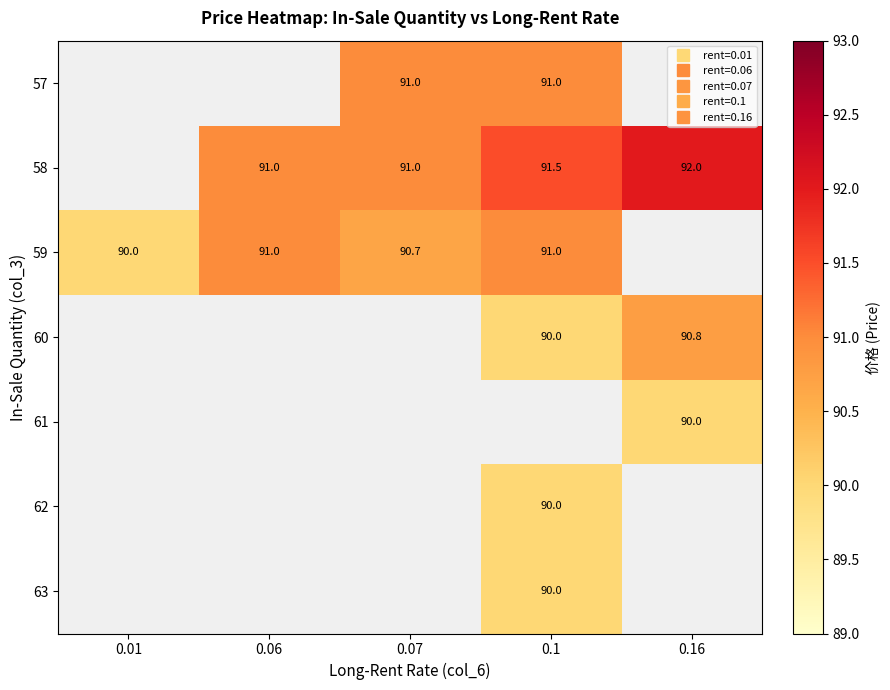

Between 0.1 and 0.07, which is larger?

0.1